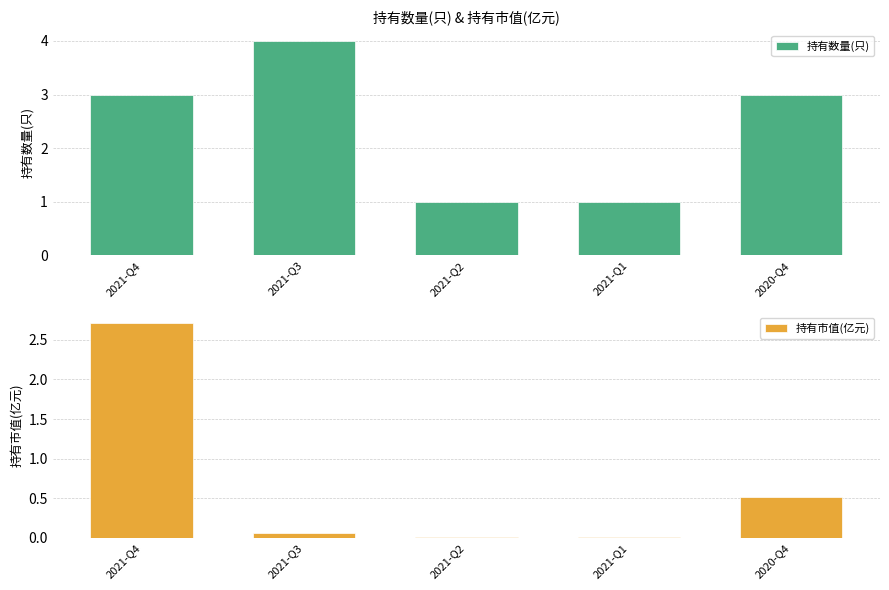

How many values in the 持有数量(只) series are below 3?

2